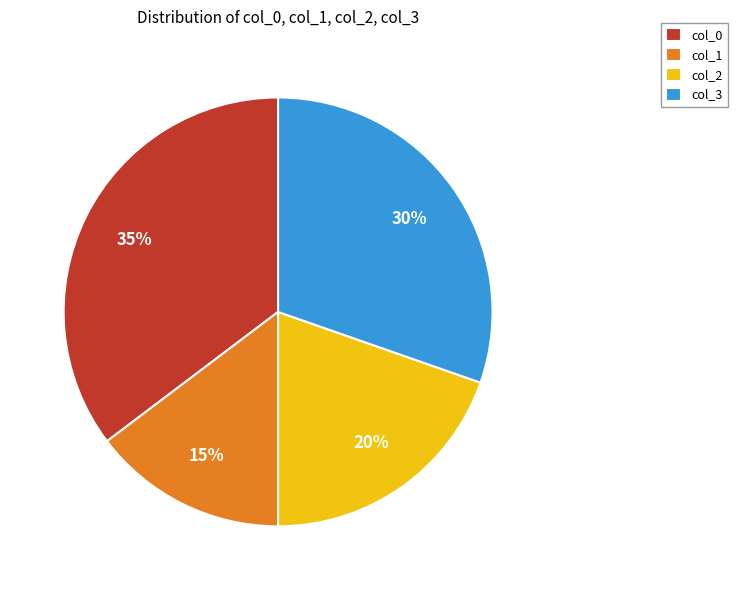

To the nearest percent, what portion does col_3 represent?

30%